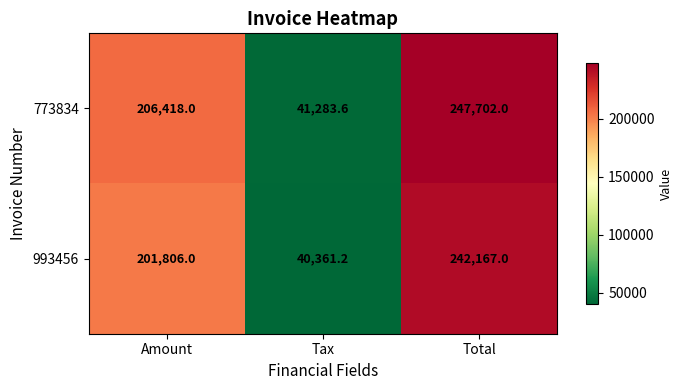

The 993456 series shows 242167.0 at Total. True or false?

True